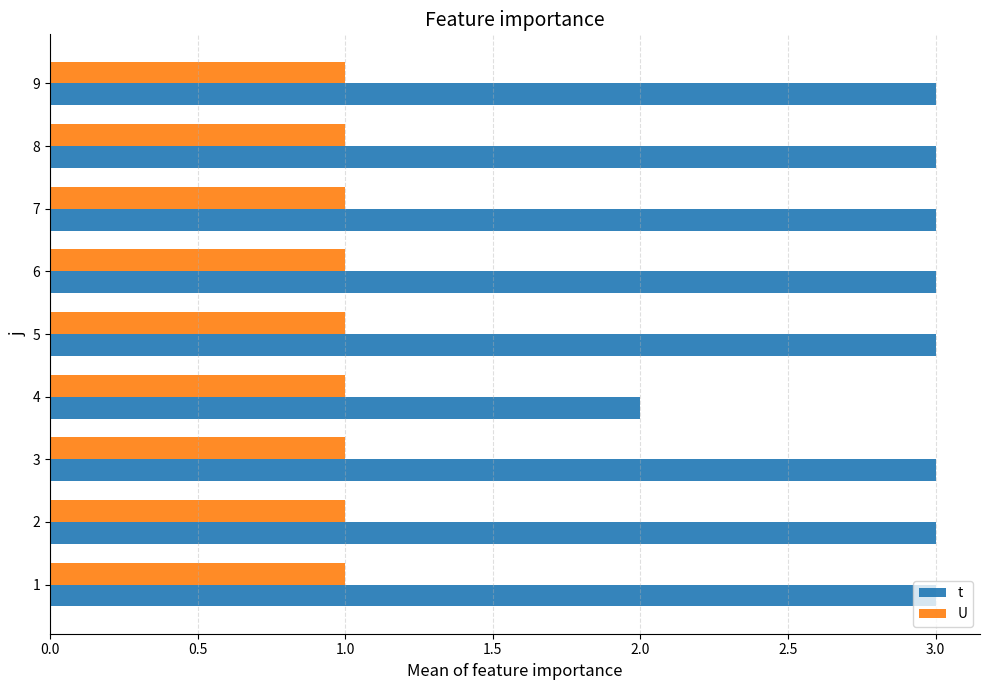

Which series has the largest total across all categories?

t